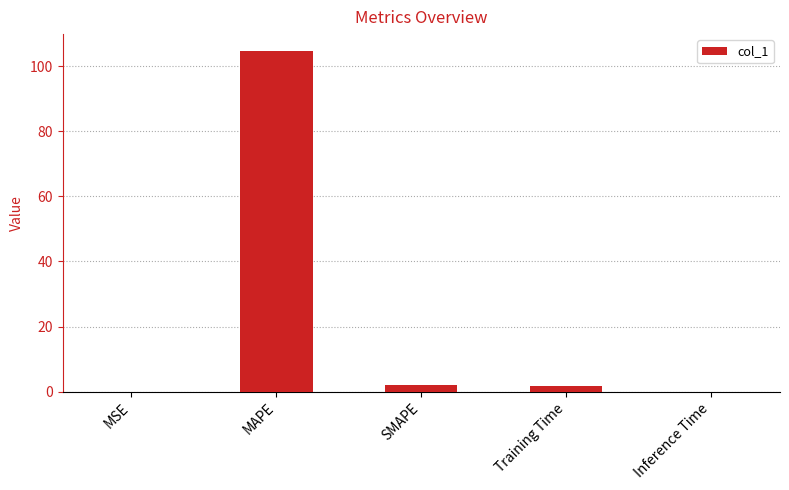

Is it true that the value at MAPE is 104.6?

True